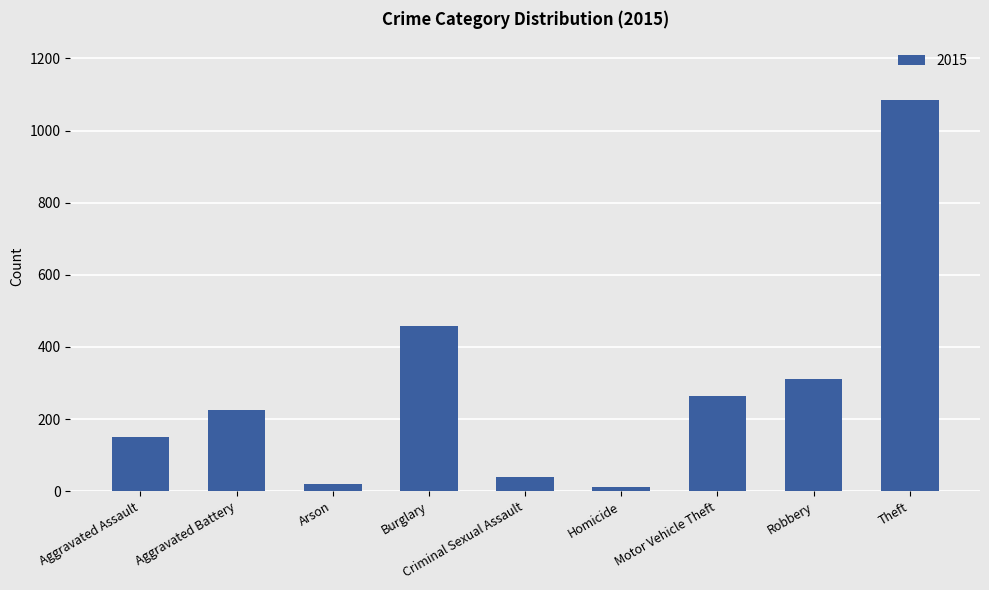

What is the change in value from Aggravated Battery to Criminal Sexual Assault?

-186